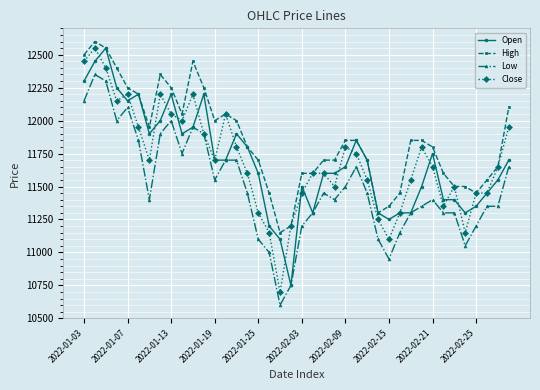

What is the highest value of the Close series?

12550